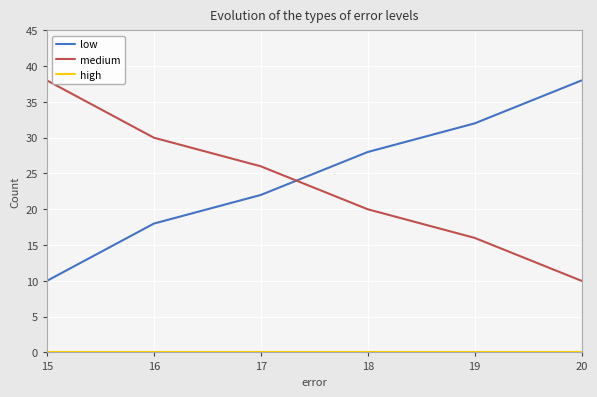

How many low values are between 18 and 32?

4